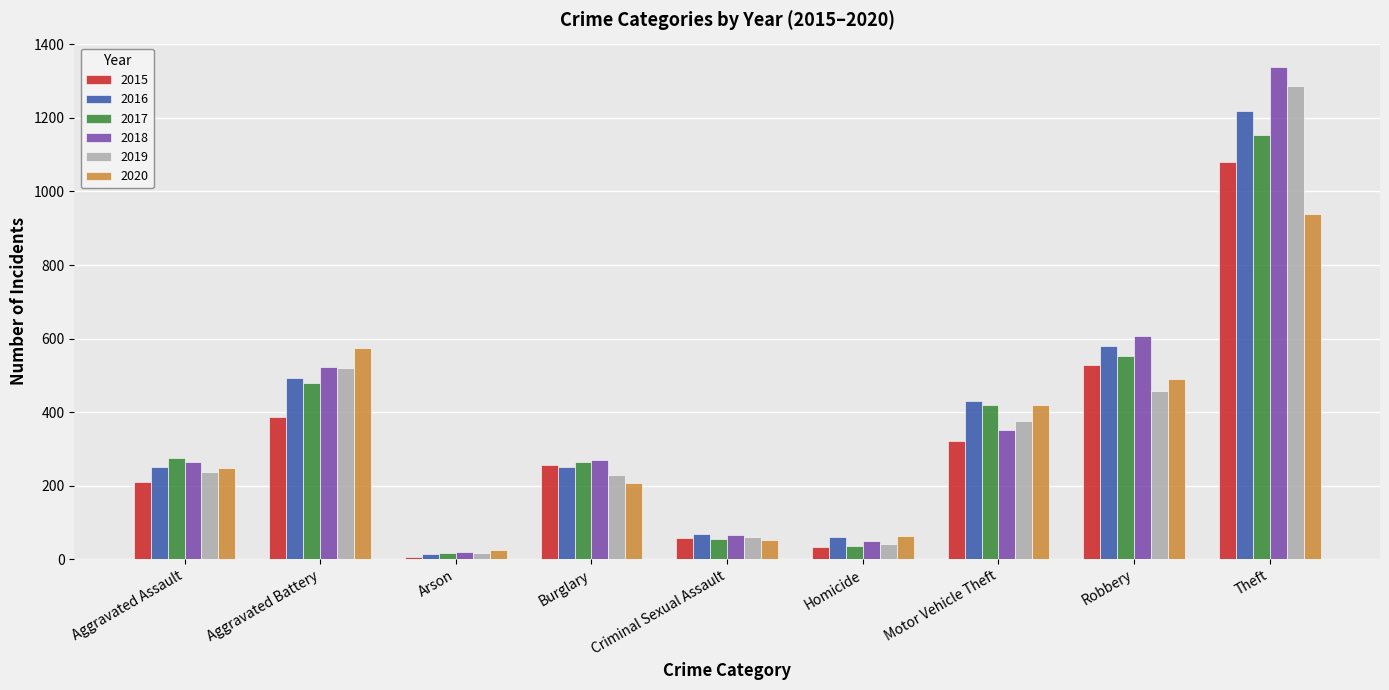

At which label is 2018 closest to 678?

Robbery